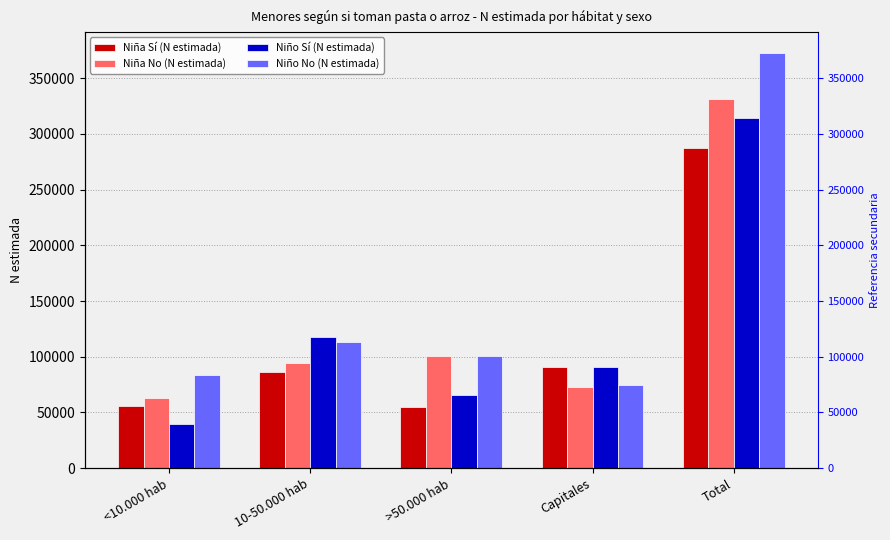

What is the highest value of the Niño Sí (N estimada) series?

314265